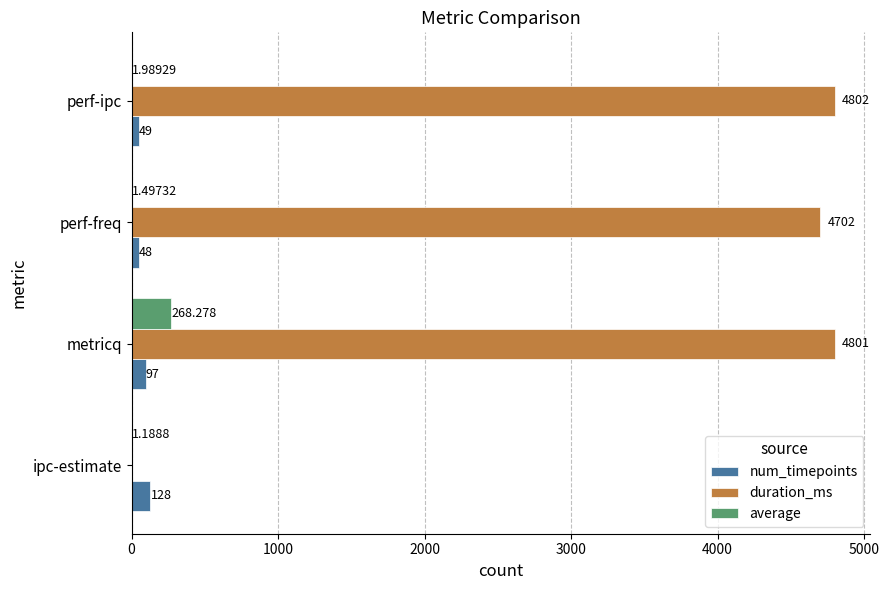

At which category is the sum across all series the highest?

metricq